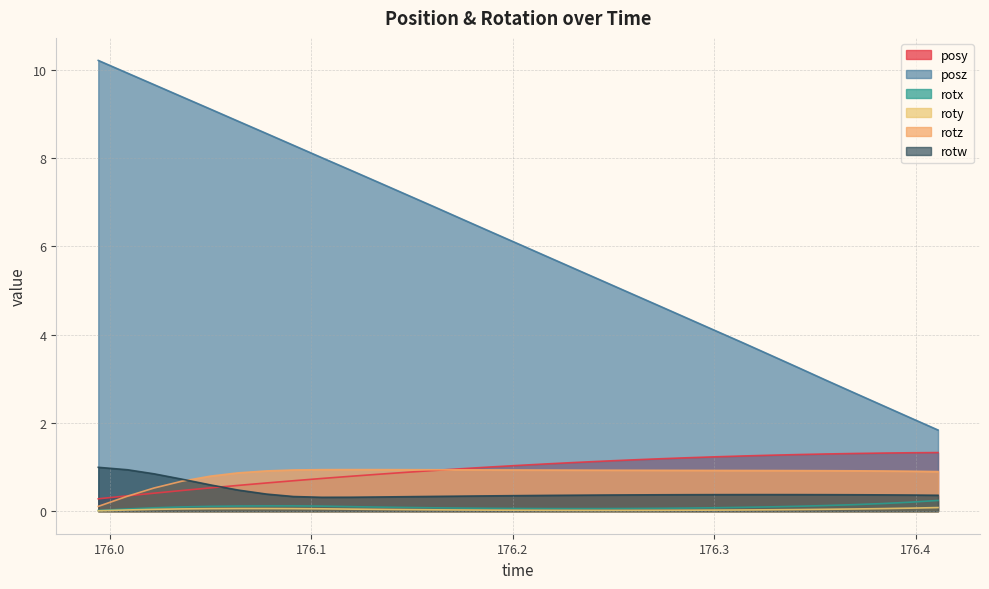

Does the chart display data point markers on the line(s)?

No